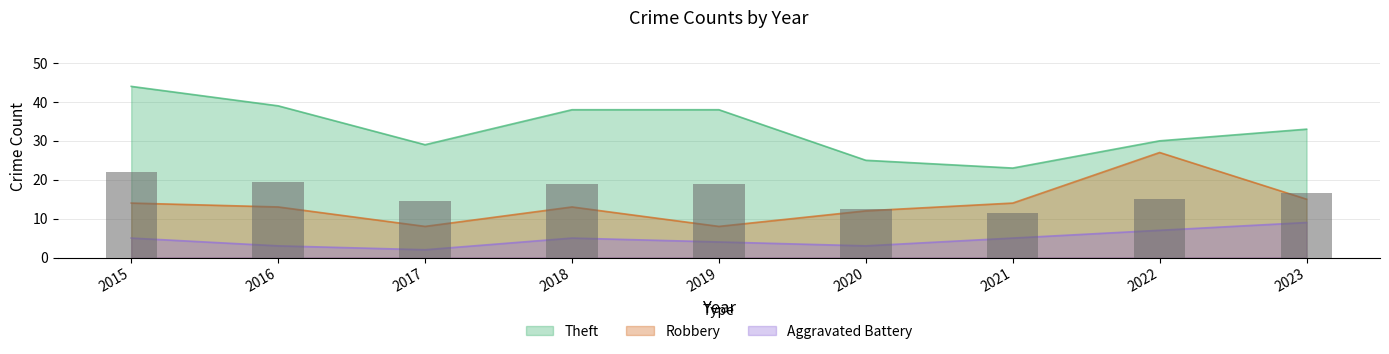

Reading right to left, extract all data points from this chart.

Robbery: 15	27	14	12	8	13	8	13	14
Theft: 33	30	23	25	38	38	29	39	44
Aggravated Battery: 9	7	5	3	4	5	2	3	5